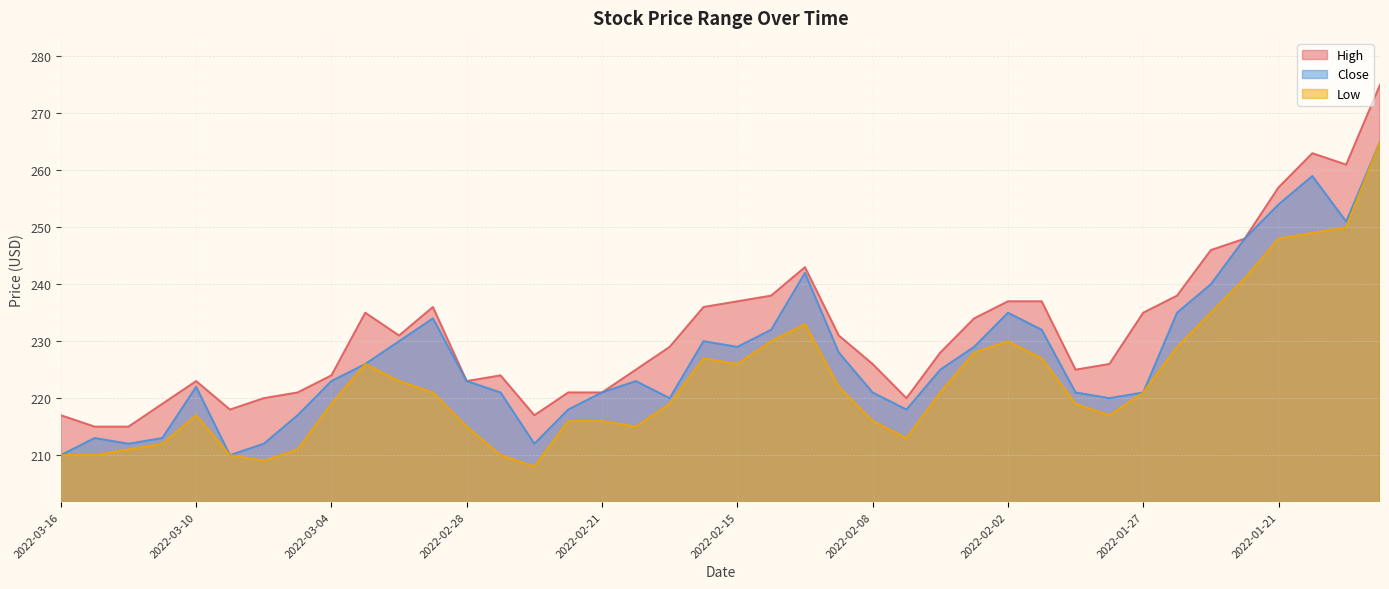

How many lines are shown in the chart?

3